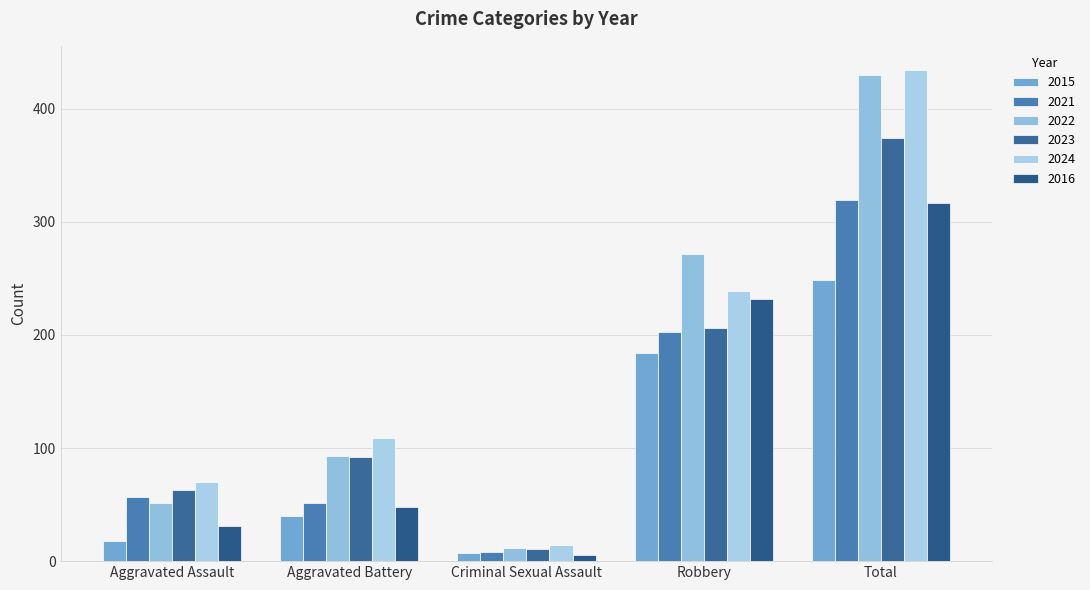

What is the difference between the maximum and second lowest values in the 2024 series?

364